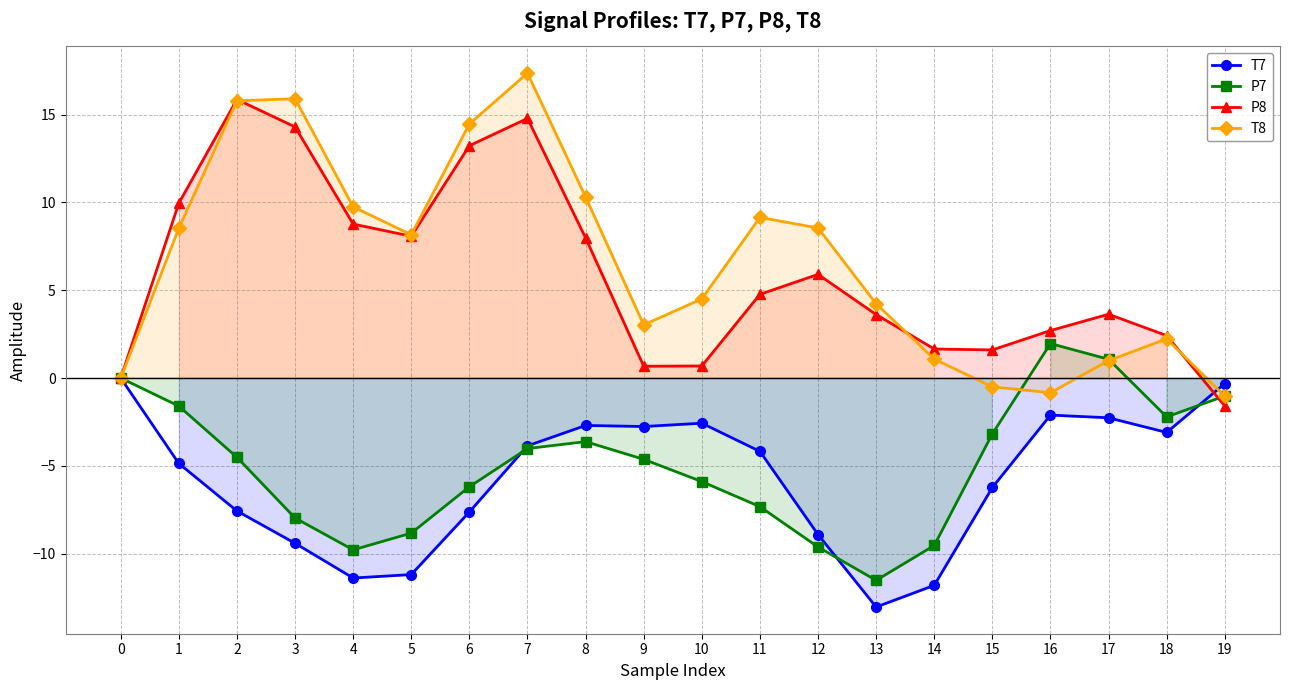

Reading left to right, transcribe all the data shown in this chart.

T7: 0.0	-4.9	-7.6	-9.4	-11.4	-11.2	-7.6	-3.9	-2.7	-2.8	-2.6	-4.2	-8.9	-13.0	-11.8	-6.2	-2.1	-2.3	-3.1	-0.3
P7: -0.0	-1.6	-4.5	-8.0	-9.8	-8.8	-6.2	-4.0	-3.6	-4.6	-5.9	-7.3	-9.6	-11.5	-9.5	-3.2	2.0	1.1	-2.2	-1.0
P8: -0.0	10.0	15.9	14.3	8.8	8.1	13.2	14.8	8.0	0.7	0.7	4.8	5.9	3.6	1.7	1.6	2.7	3.6	2.4	-1.6
T8: 0.0	8.5	15.8	15.9	9.7	8.2	14.5	17.4	10.3	3.0	4.5	9.1	8.6	4.2	1.1	-0.5	-0.8	1.0	2.2	-1.0